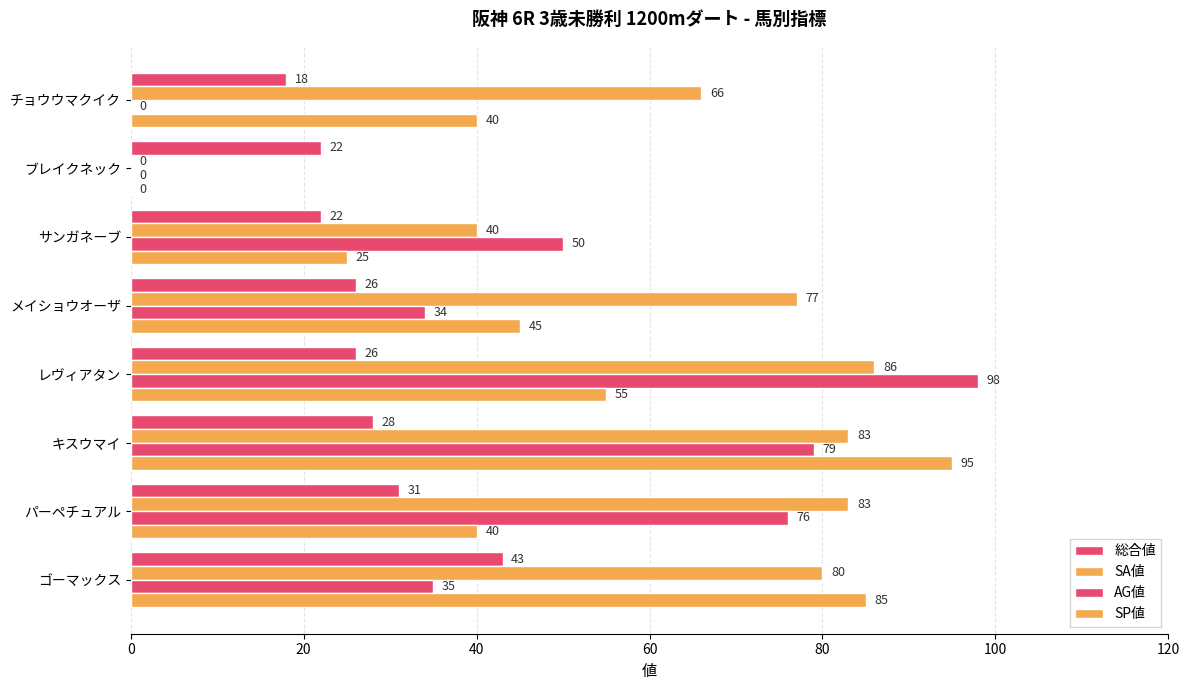

How many 総合値 values are between 22 and 31?

6